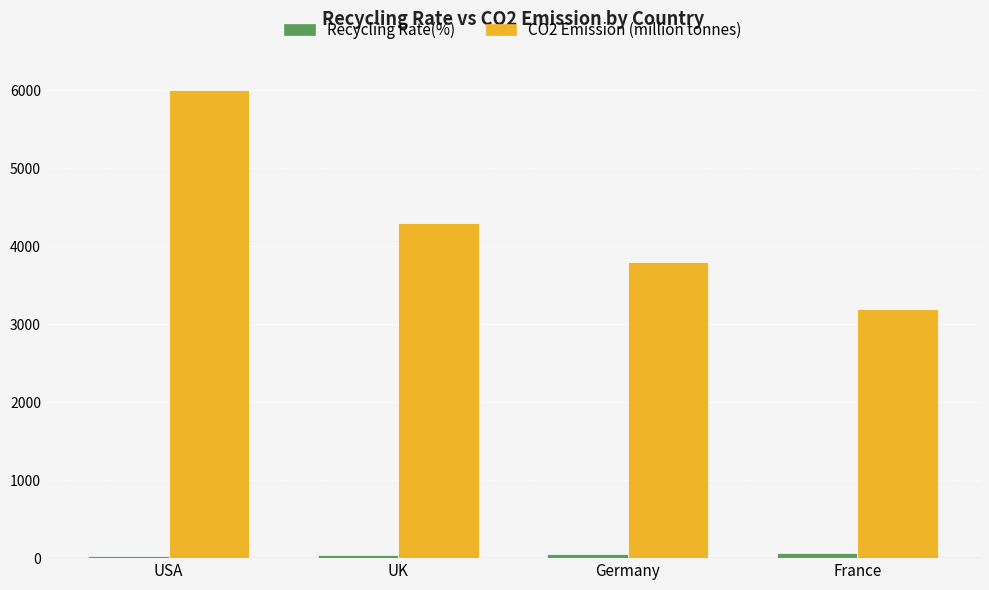

What is the label of the 3rd bar from the left?

Germany